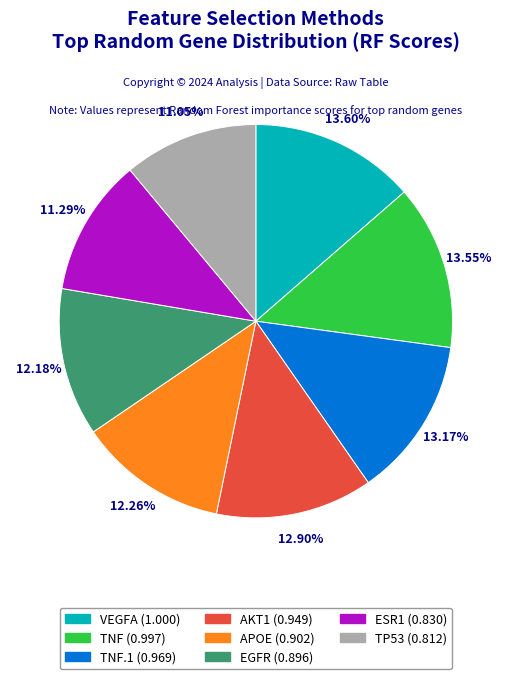

Does any single category account for the majority?

No